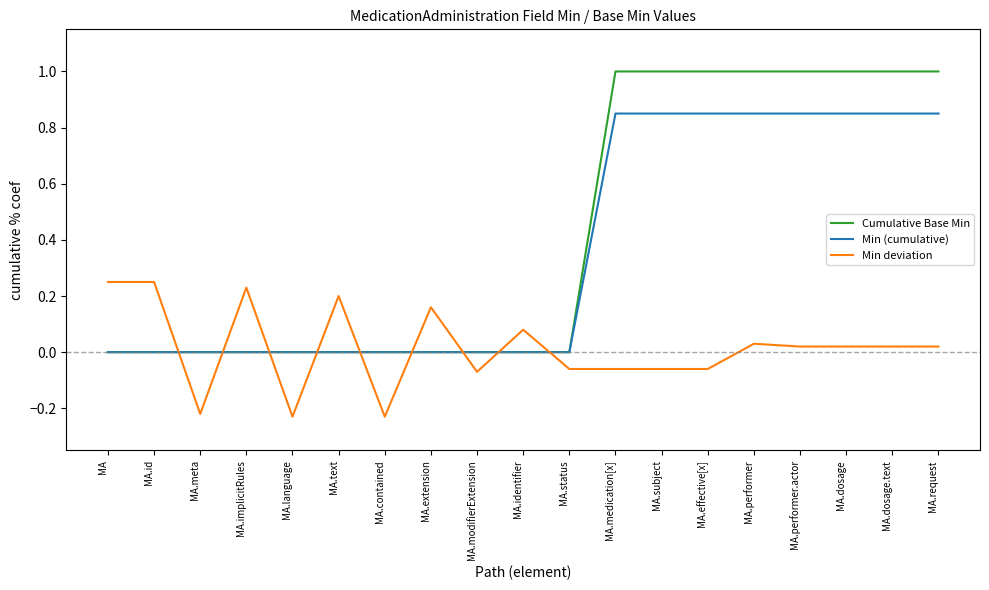

Which series changed the most between MA.contained and MA.modifierExtension?

Min deviation